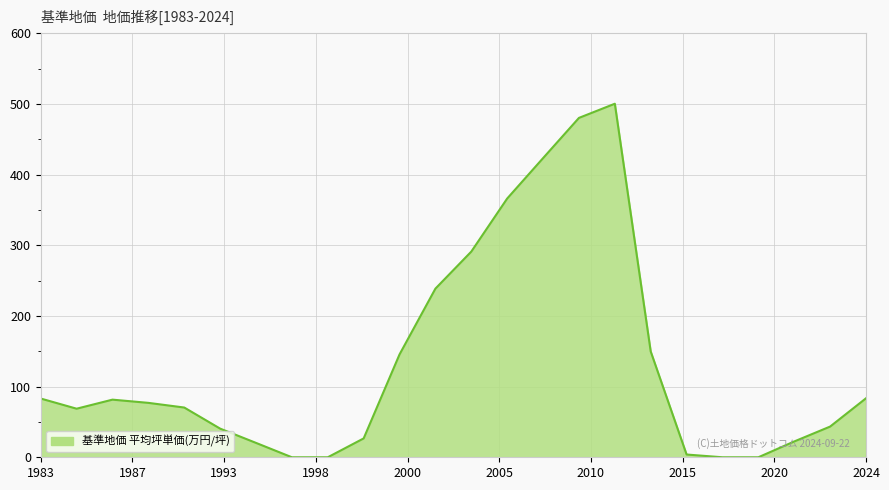

What is the difference between the maximum and second lowest values?

500.2